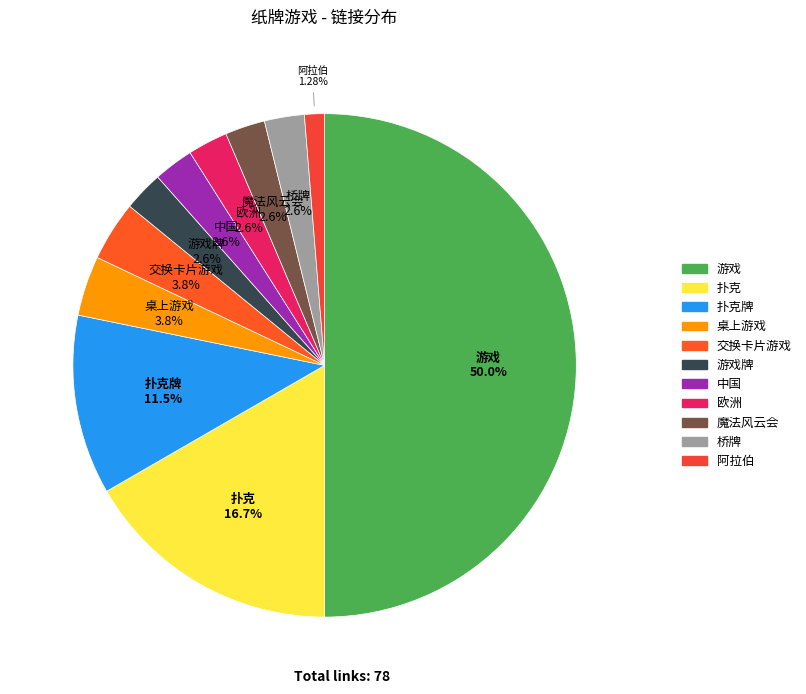

Which category has the biggest portion of the pie?

游戏